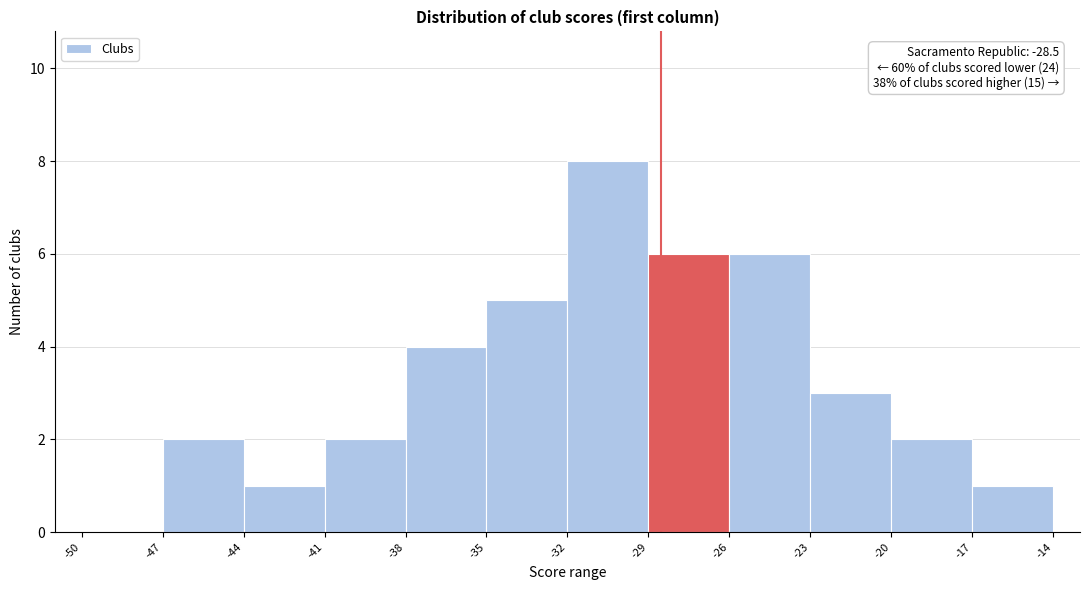

Which range on the x-axis has the tallest bar?

-32 to -29